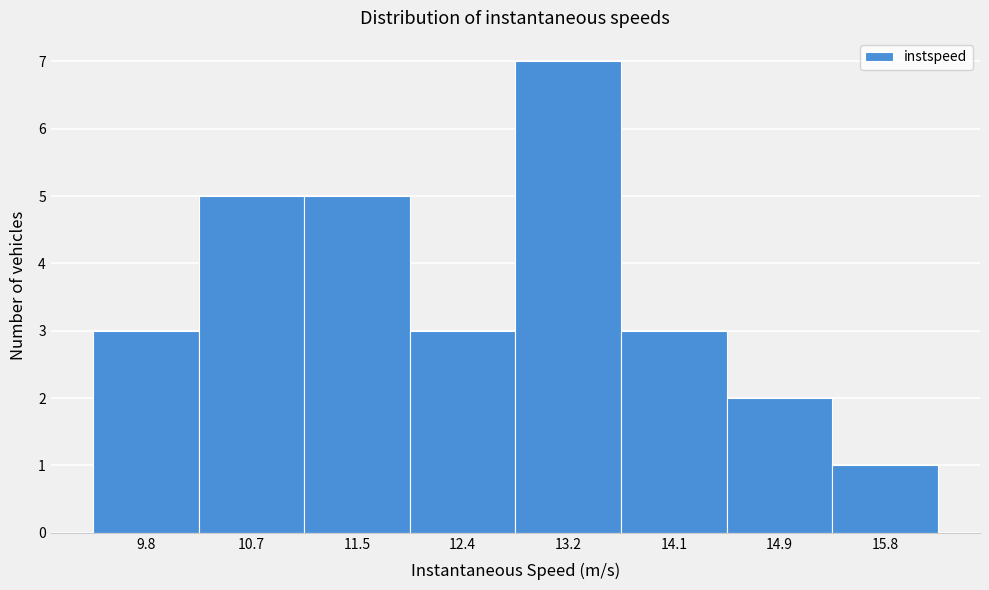

Reading left to right, what are all the values shown in this chart?

3	5	5	3	7	3	2	1